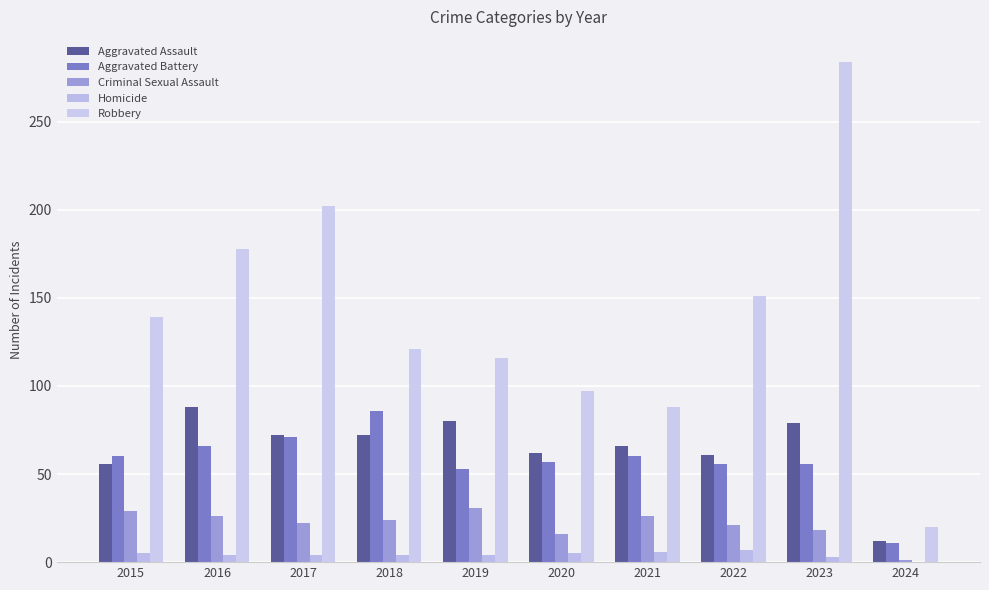

The Robbery series shows 232 at 2022. True or false?

False